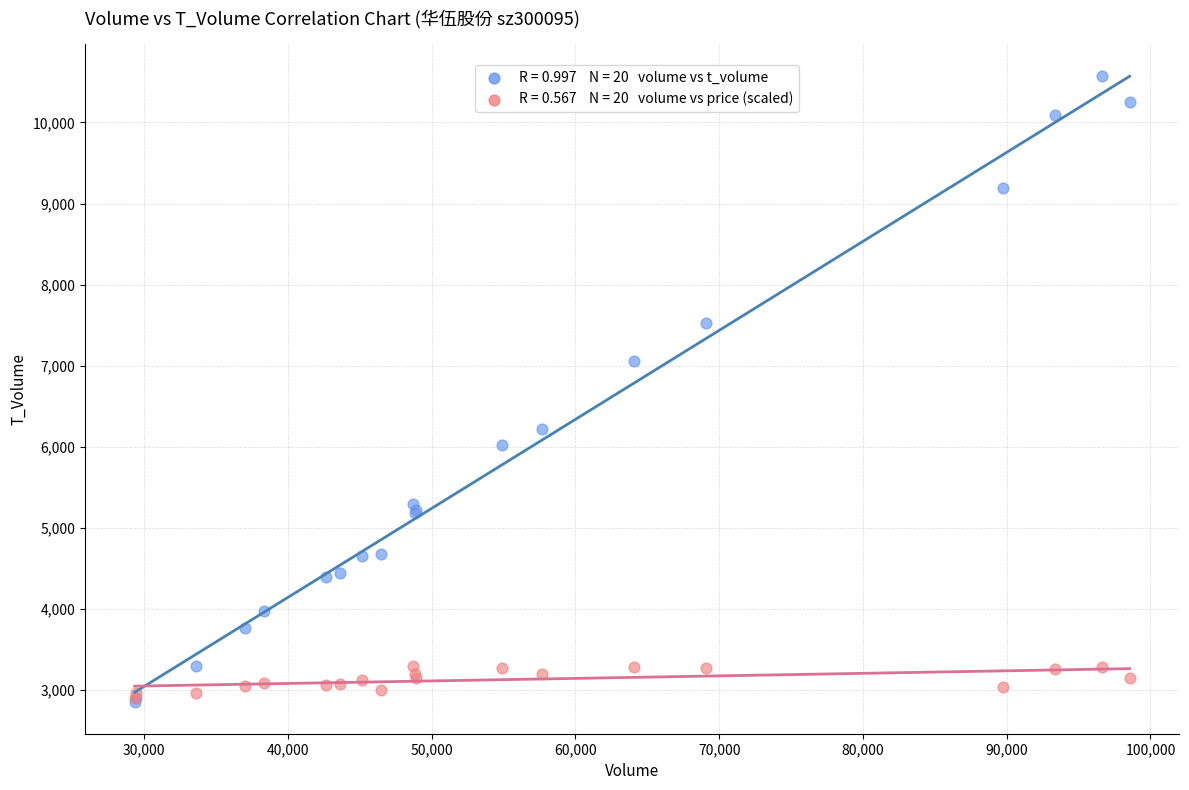

Across all series, what Y value is closest to 6713?

7053.0